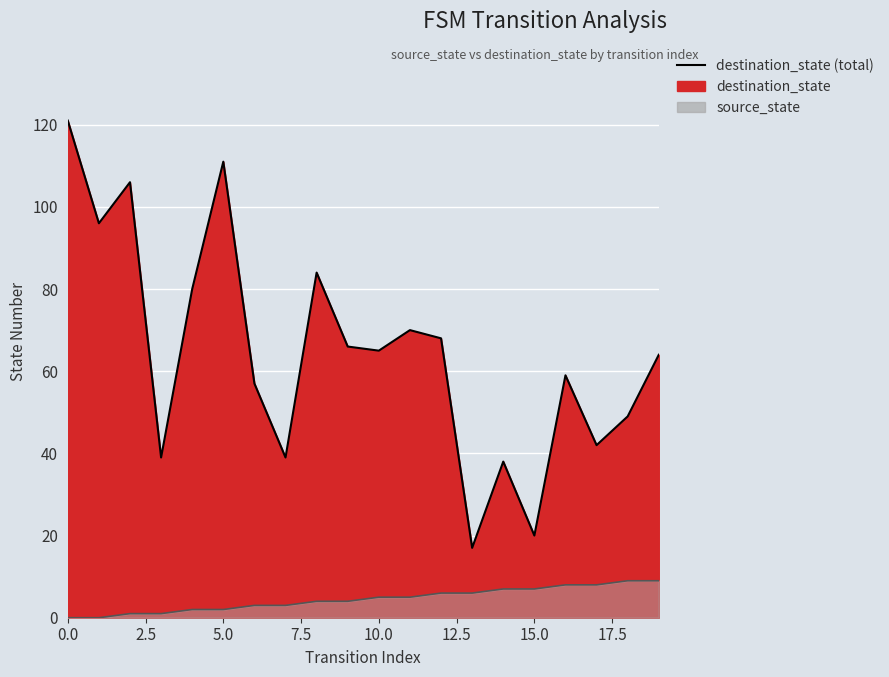

The destination_state (line) series shows 97 at 15.0. True or false?

False